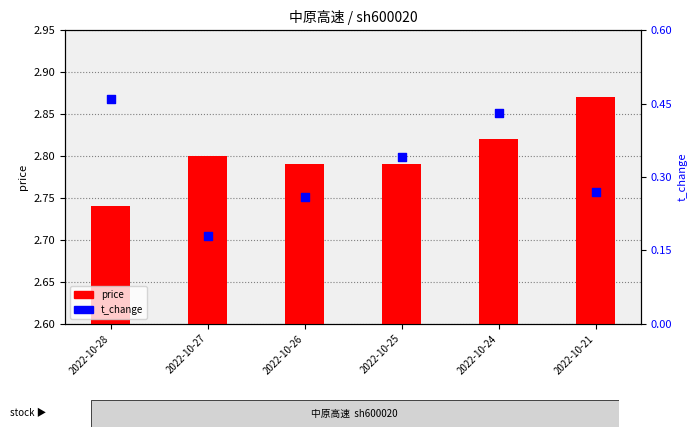

What are all the series names shown in the legend?

price, t_change